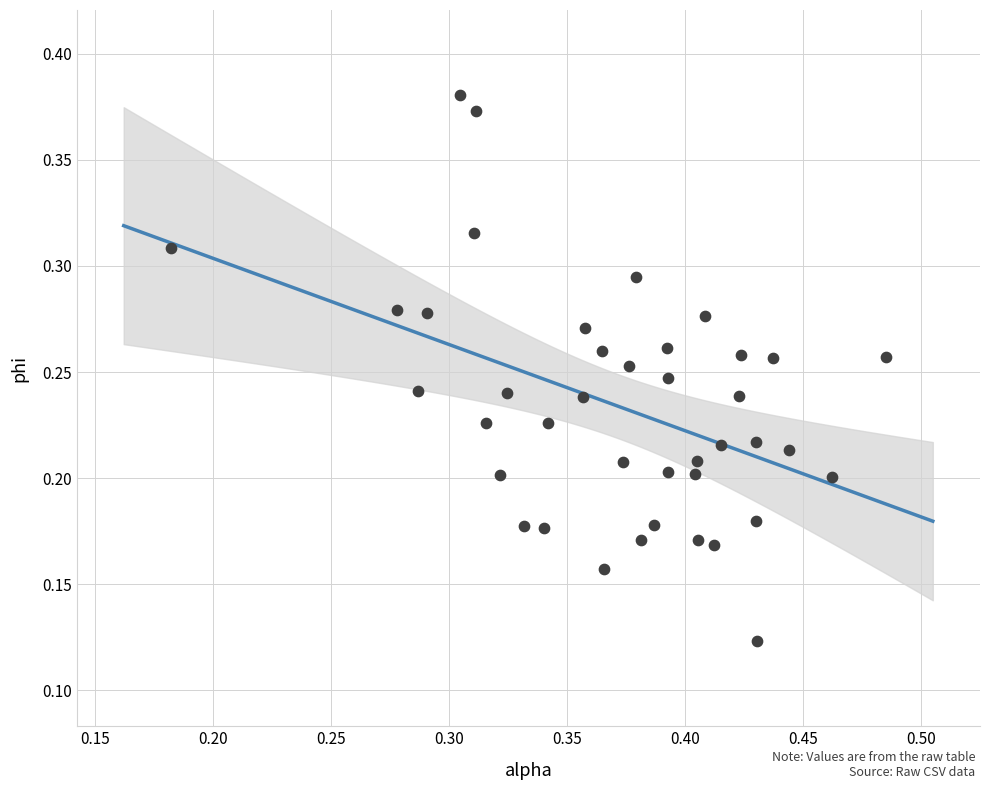

How many data points are displayed?

40